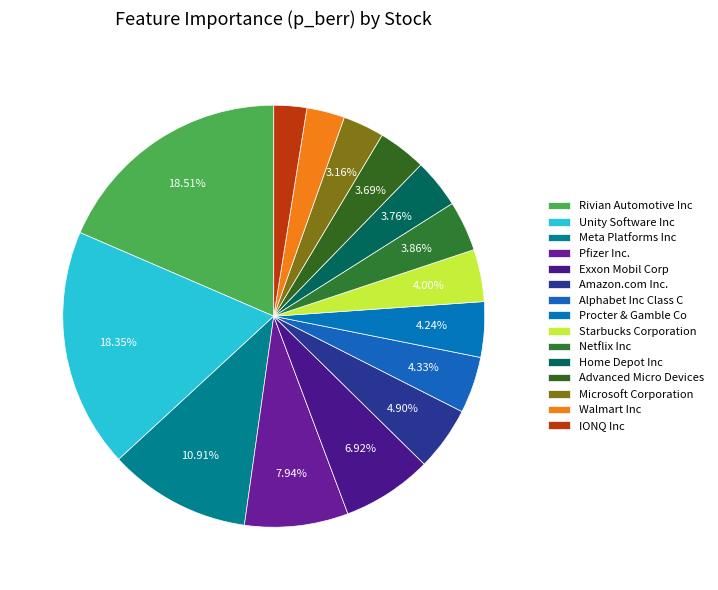

What percentage do Exxon Mobil Corp and Amazon.com Inc. together represent?

11.8%